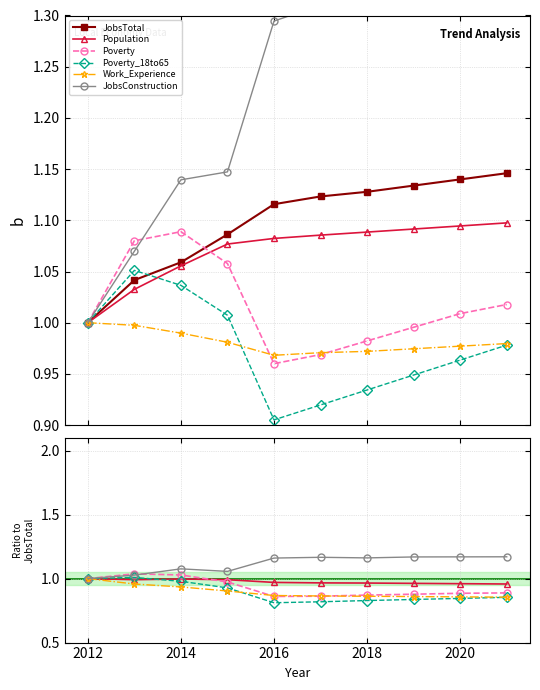

At which category is the sum across all series the highest?

2014